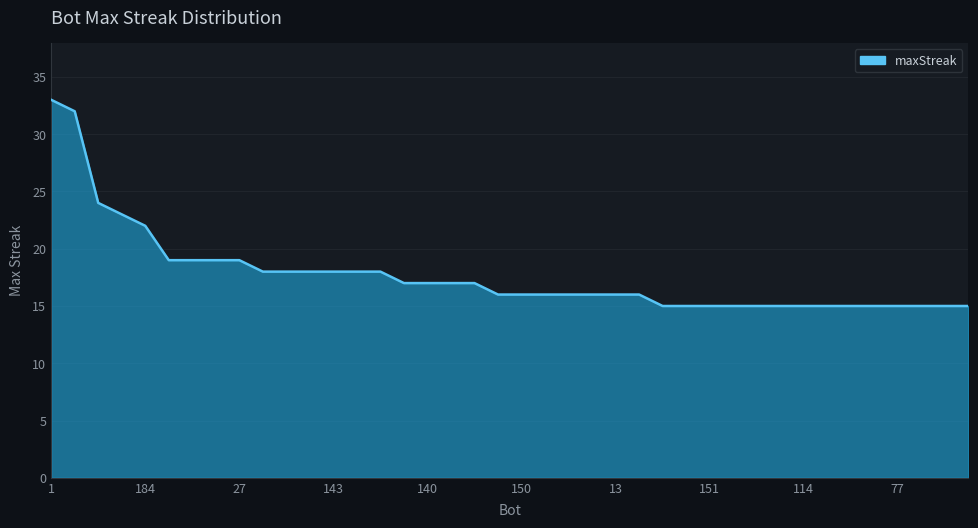

What is the smallest value displayed?

15